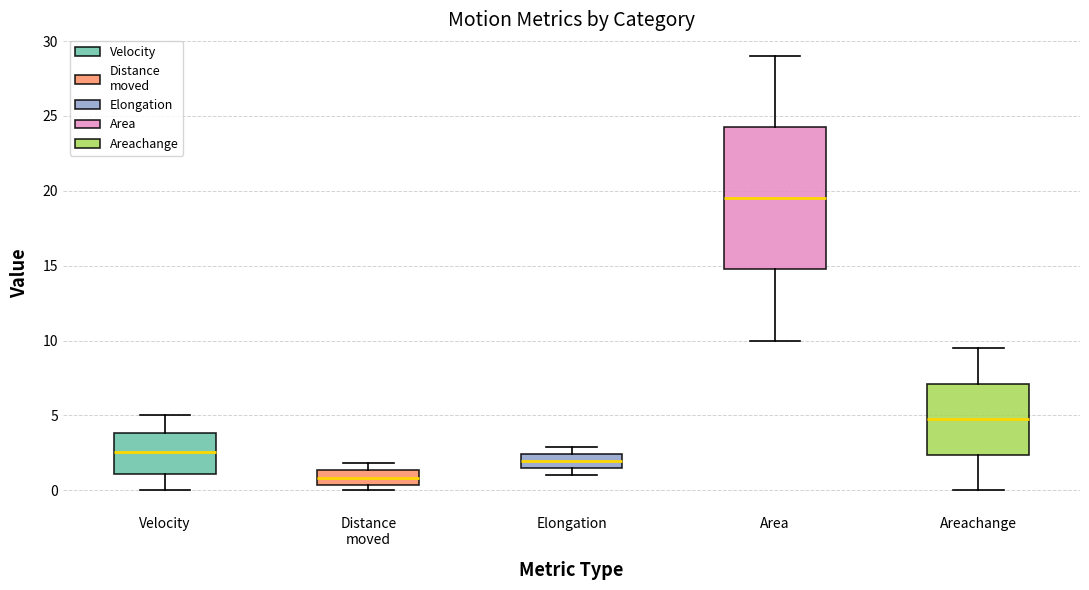

Reading left to right, transcribe this box plot: for each box, give where its median line is, the range the box spans, and where its two whiskers end, as read against the y-axis. The values are not printed on the chart, so give them approximately, as read against the axis.

Velocity: median 2.5, box 1.0 to 4.0, whiskers 0.0 to 5.0
Distance moved: median 1.0, box 0.5 to 1.5, whiskers 0.0 to 2.0
Elongation: median 2.0, box 1.5 to 2.5, whiskers 1.0 to 3.0
Area: median 19.5, box 15.0 to 24.5, whiskers 10.0 to 29.0
Areachange: median 5.0, box 2.5 to 7.0, whiskers 0.0 to 9.5